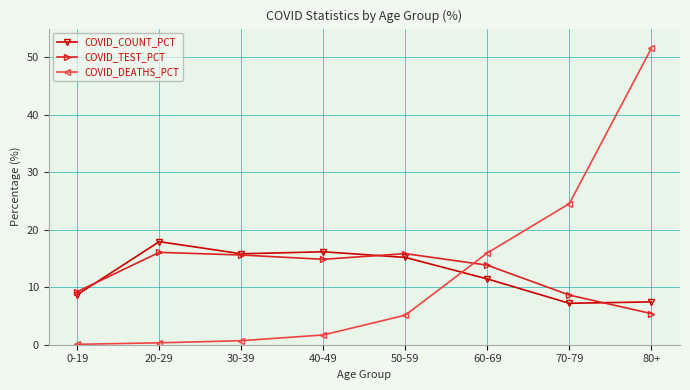

How many series are shown in this chart?

3